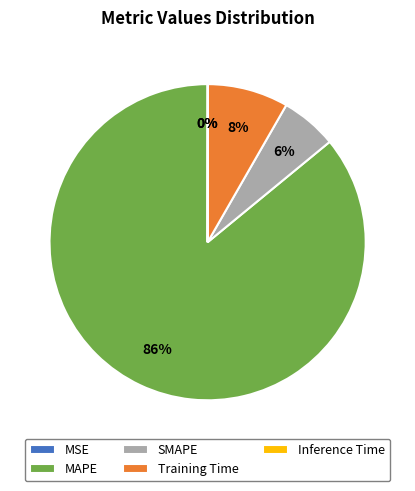

To the nearest percent, what portion does MAPE represent?

86%